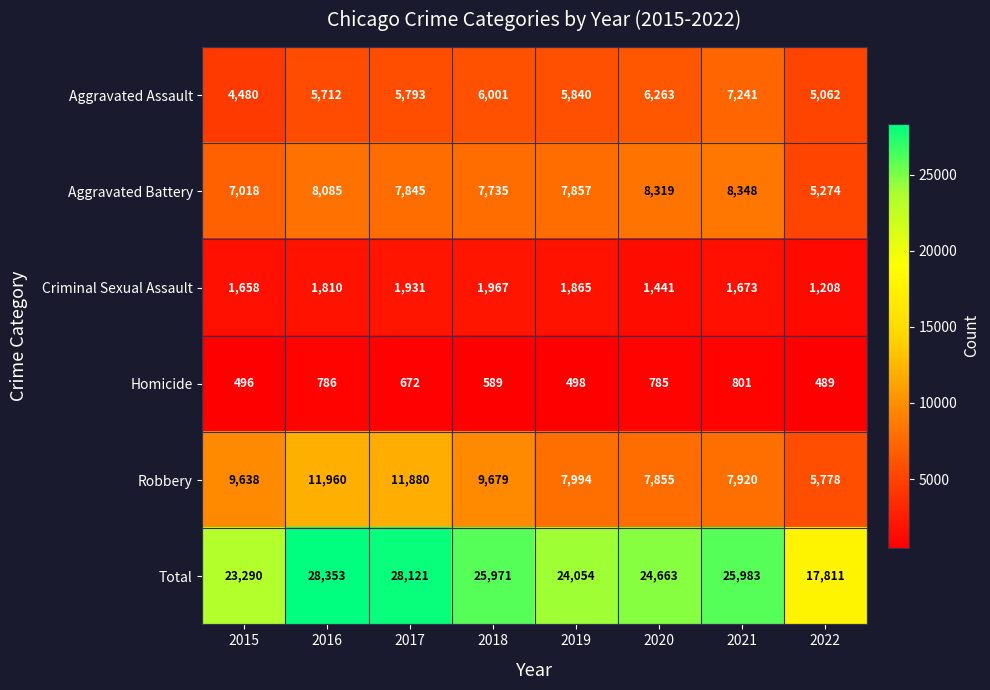

Which label corresponds to the smallest value in the chart?

2022